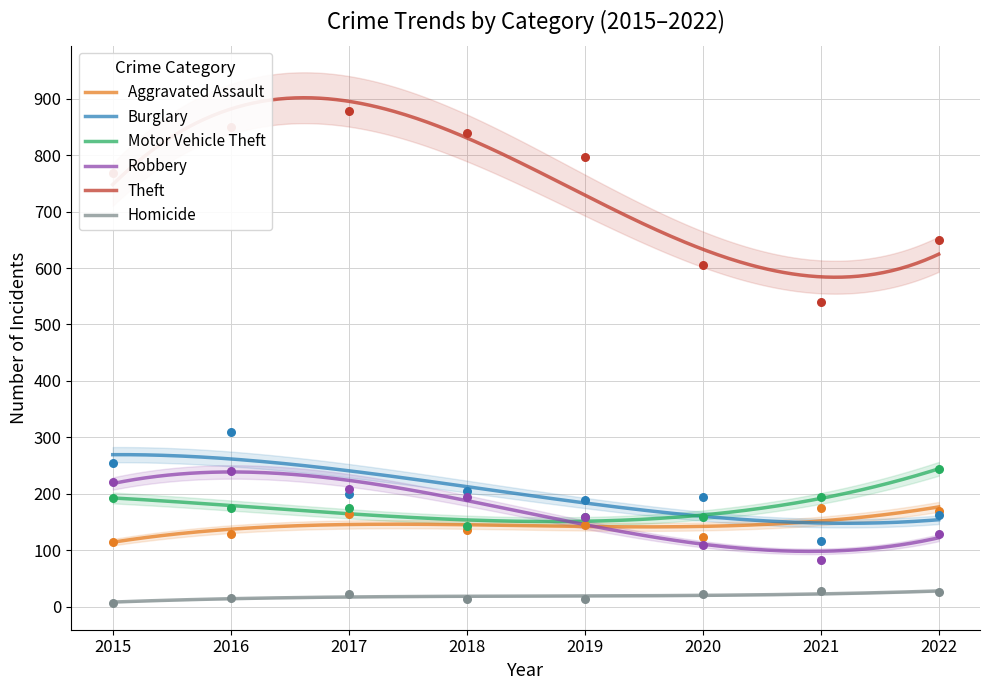

Which series contains the lowest Y value?

Homicide